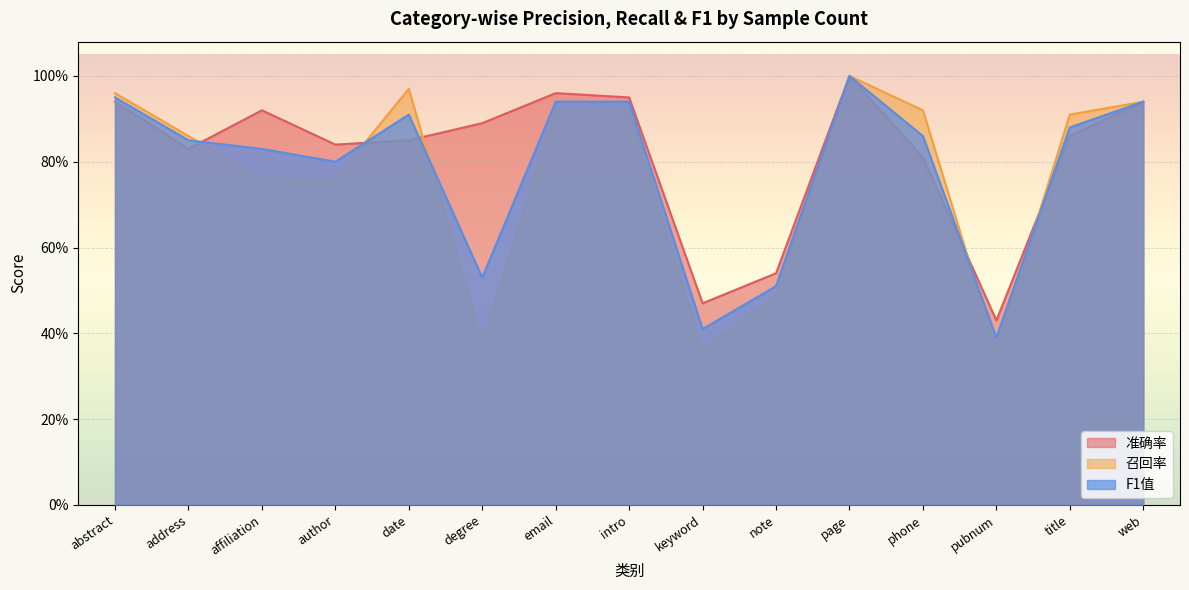

List the series in order of their overall mean, lowest first.

召回率, F1值, 准确率